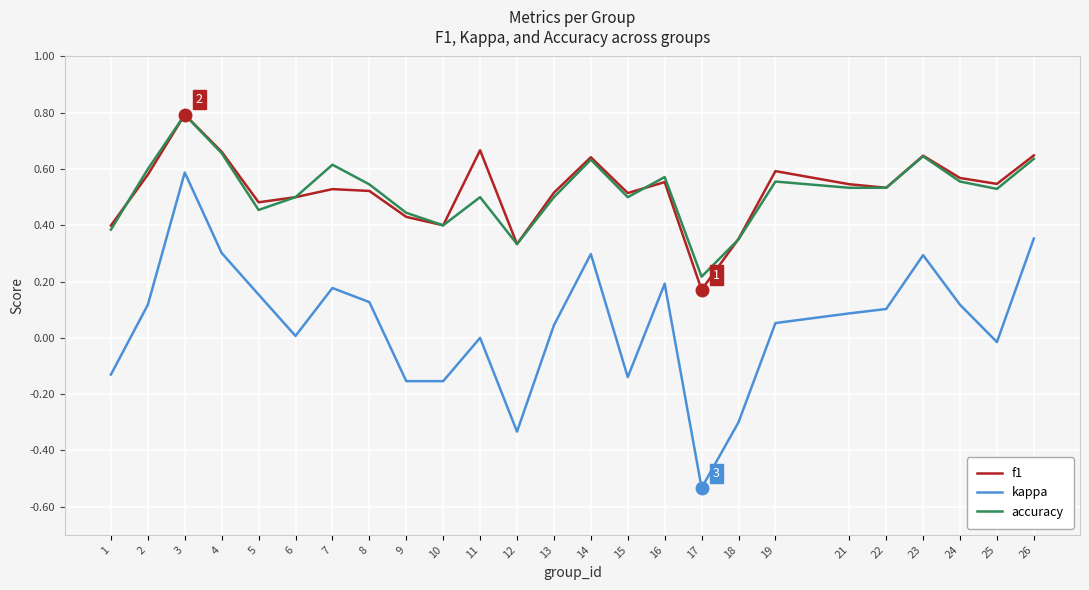

Which series changed the most between 7 and 26?

kappa